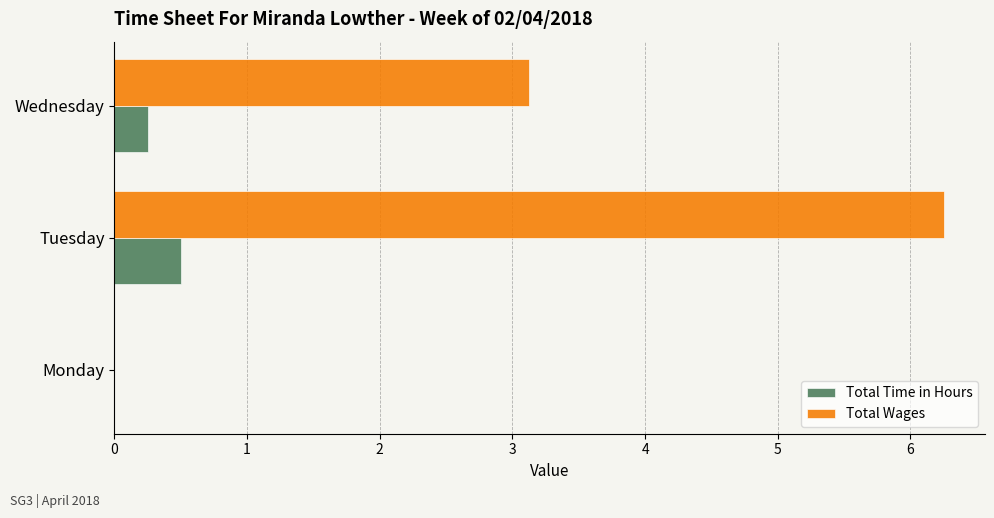

What is the maximum value for Total Time in Hours?

0.5